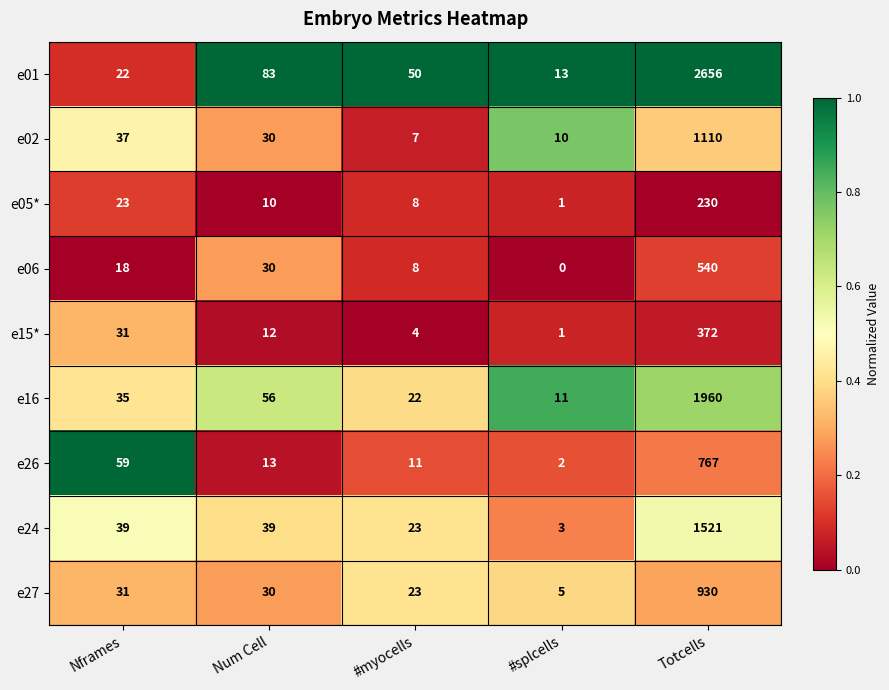

What is the greatest value displayed?

2656